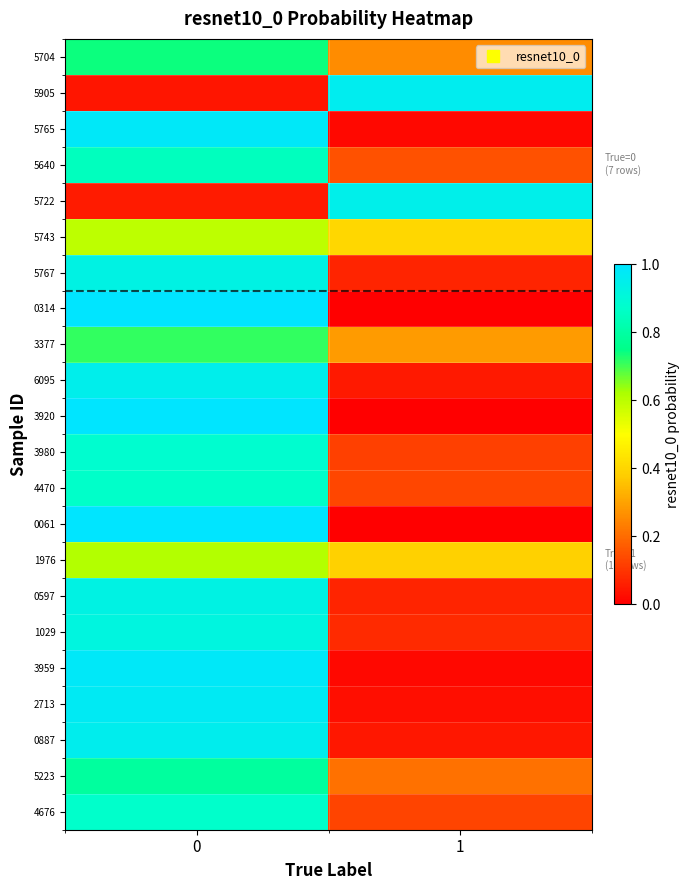

What is the spread (max minus min) of values at 0?

1.0